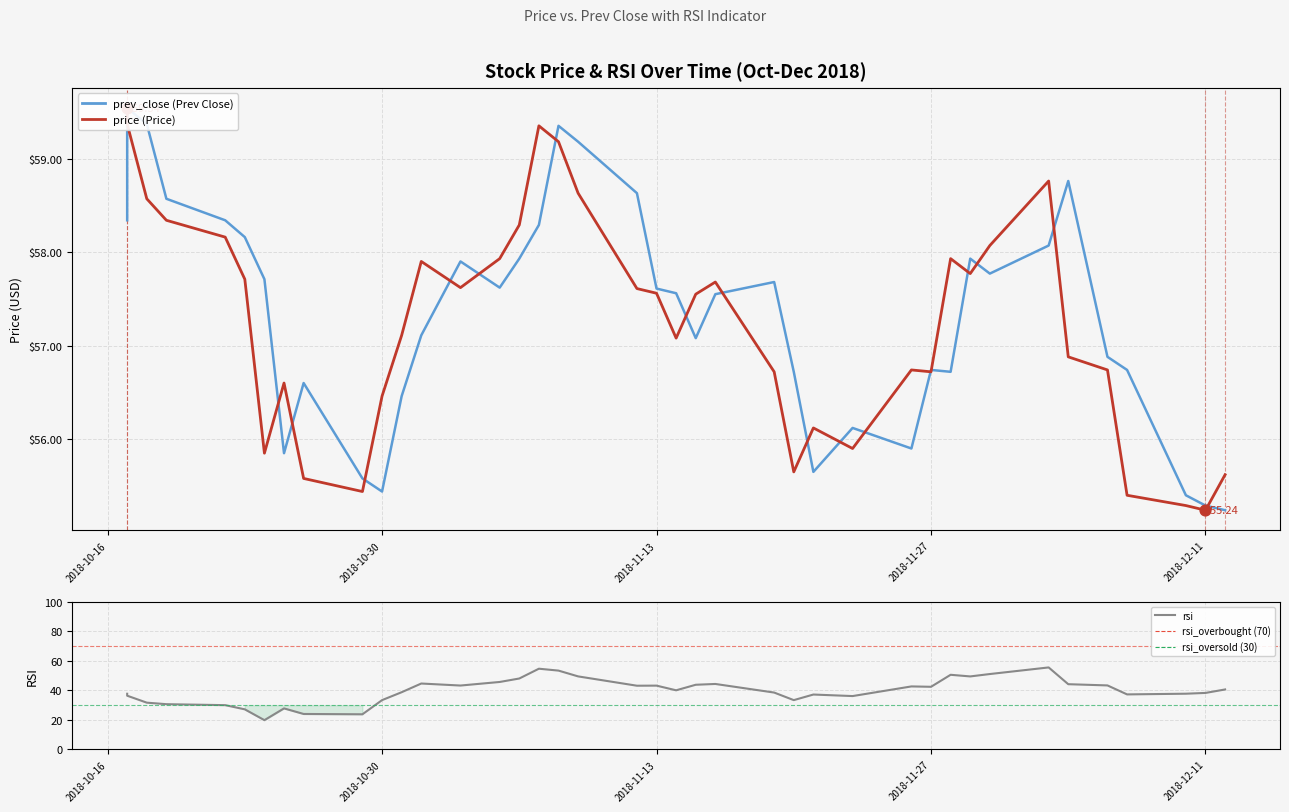

Which series contains the lowest Y value?

price